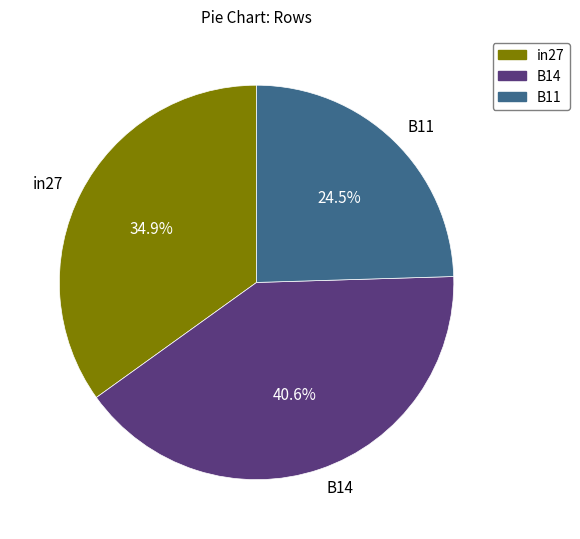

Rank the categories by value from highest to lowest.

B14, in27, B11